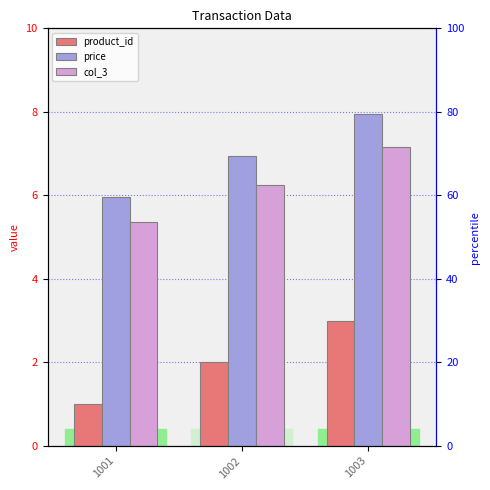

What is the difference between the col_3 values at 1002 and 1003?

0.9